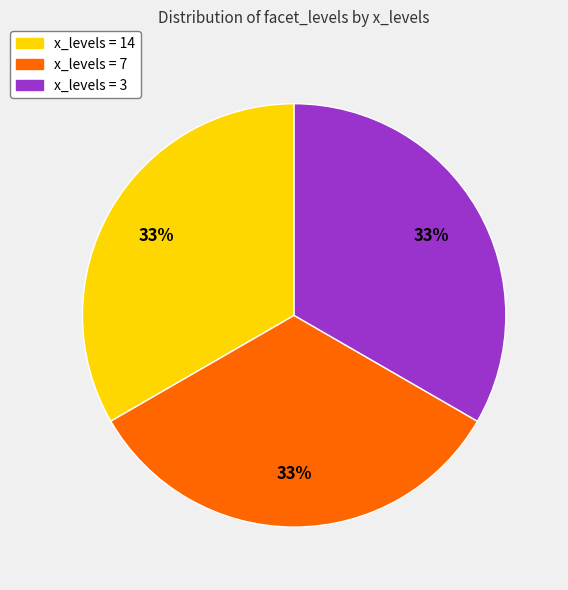

To the nearest percent, what is the average slice percentage?

33%